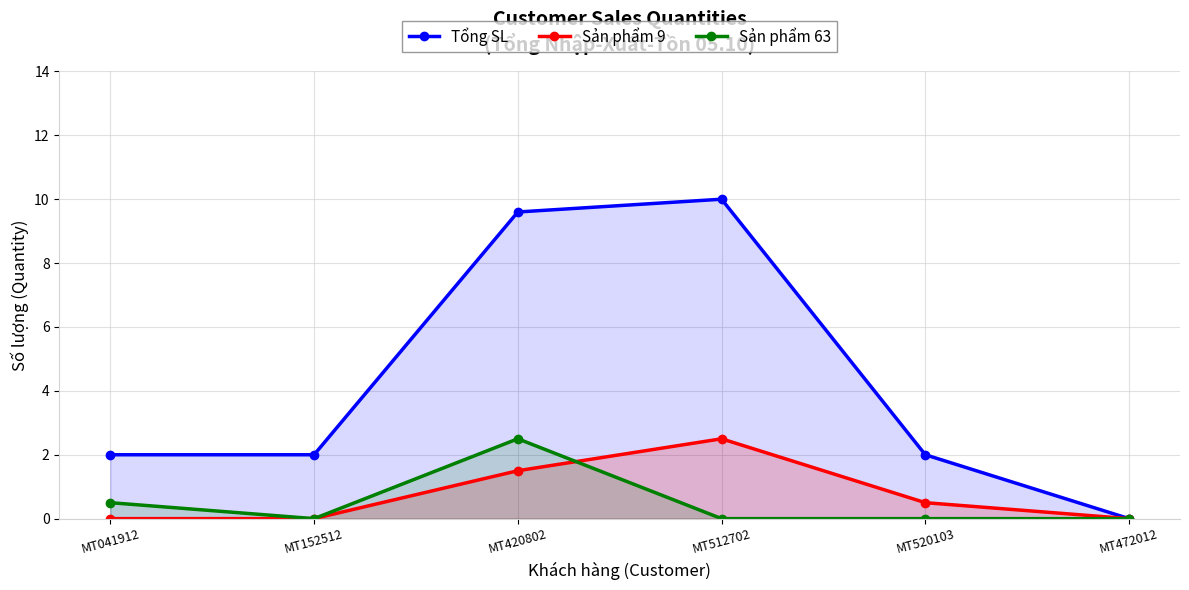

What is the sum of the Sản phẩm 63 values at MT512702 and MT420802?

2.5